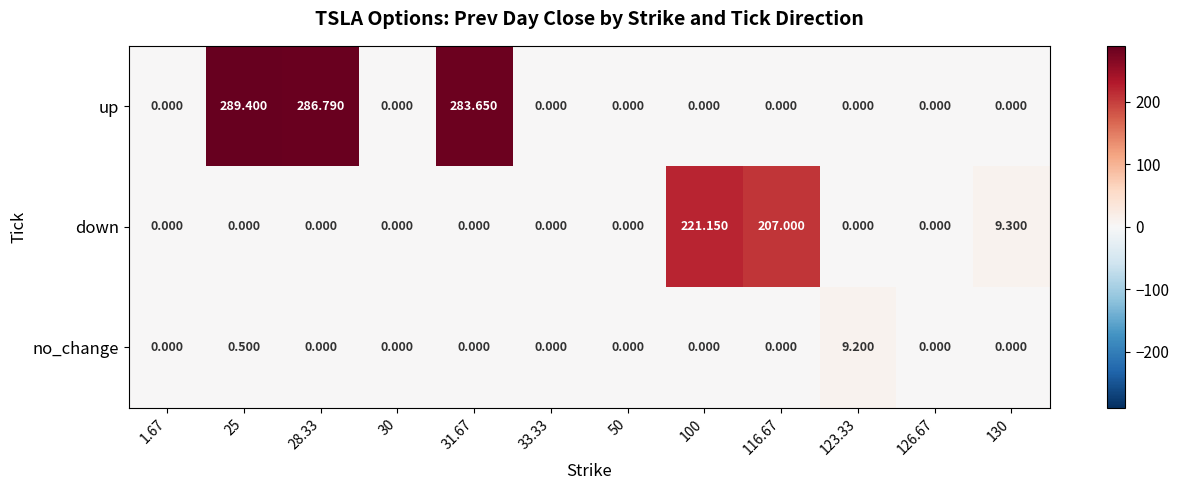

How many categories are shown in the chart?

12